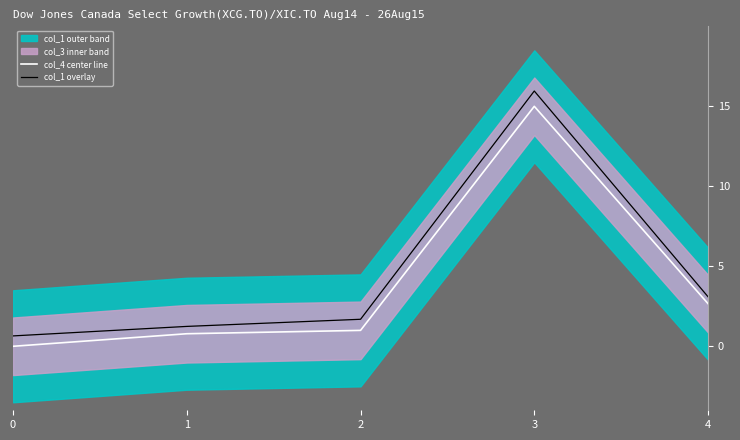

Which series has the widest spread of values?

col_1 overlay